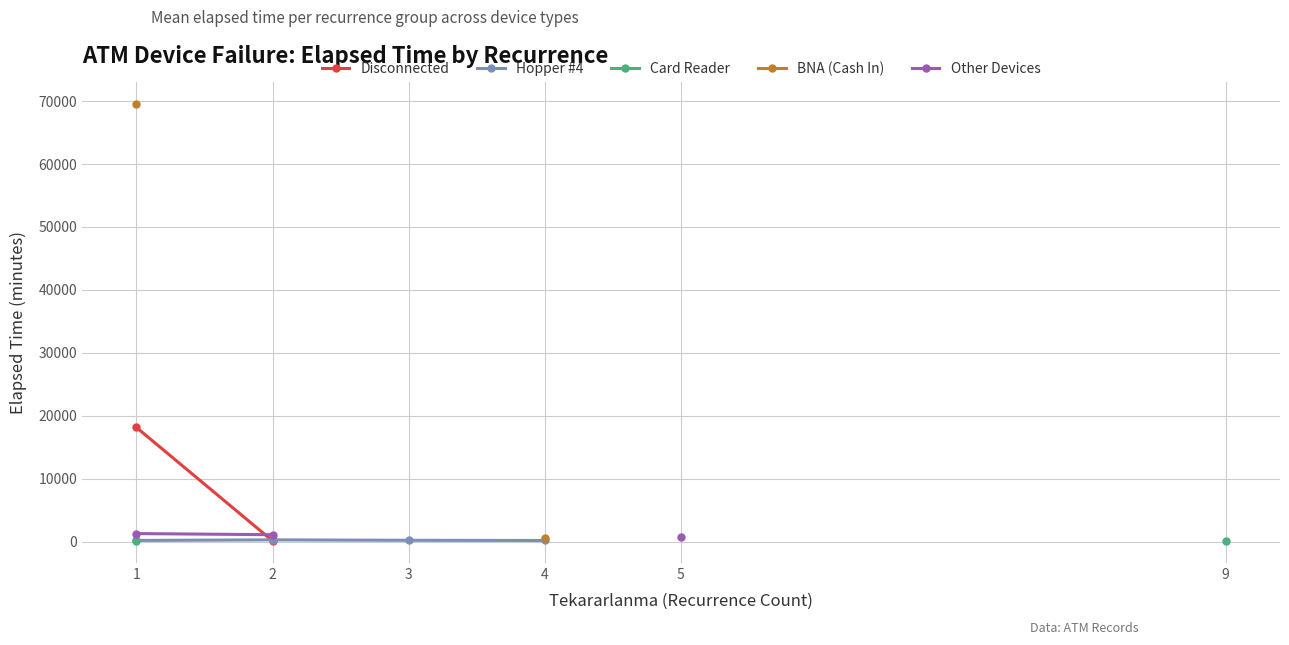

At which label is Hopper #4 closest to 220?

3